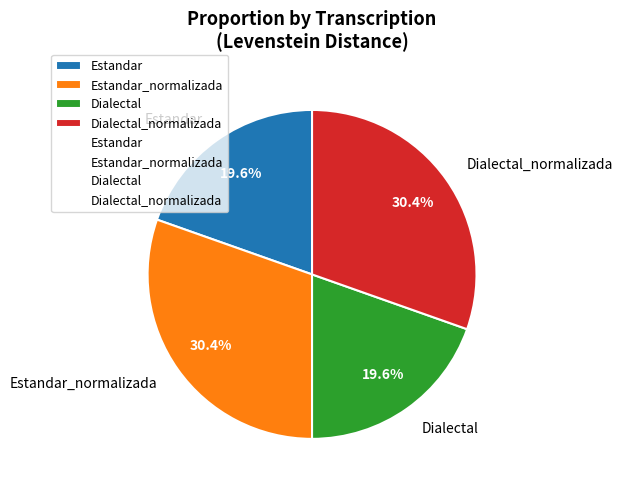

To the nearest percent, what is the combined percentage of Dialectal_normalizada and Estandar?

50%